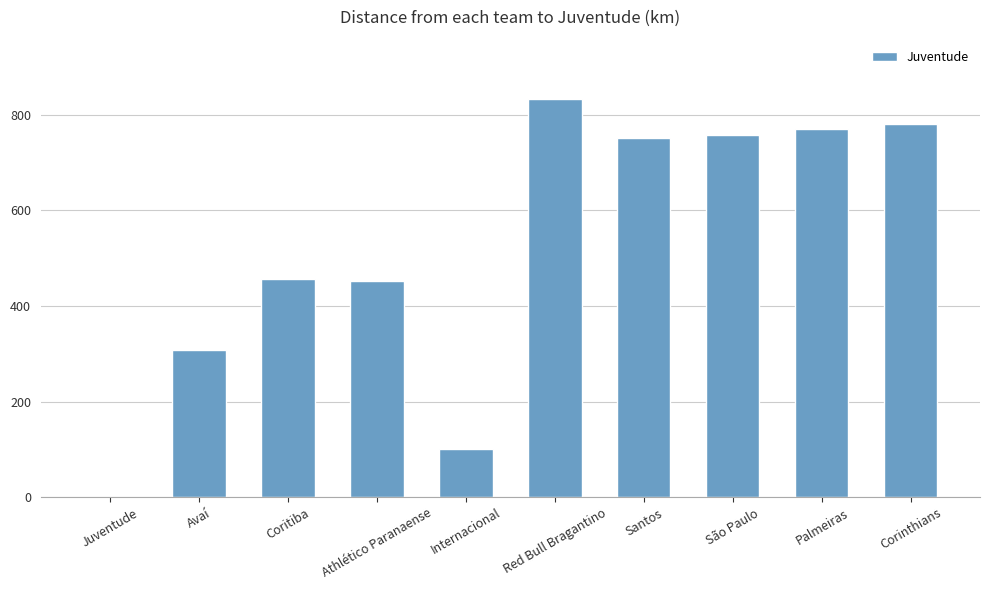

What is the difference between the values at Coritiba and Red Bull Bragantino?

374.9